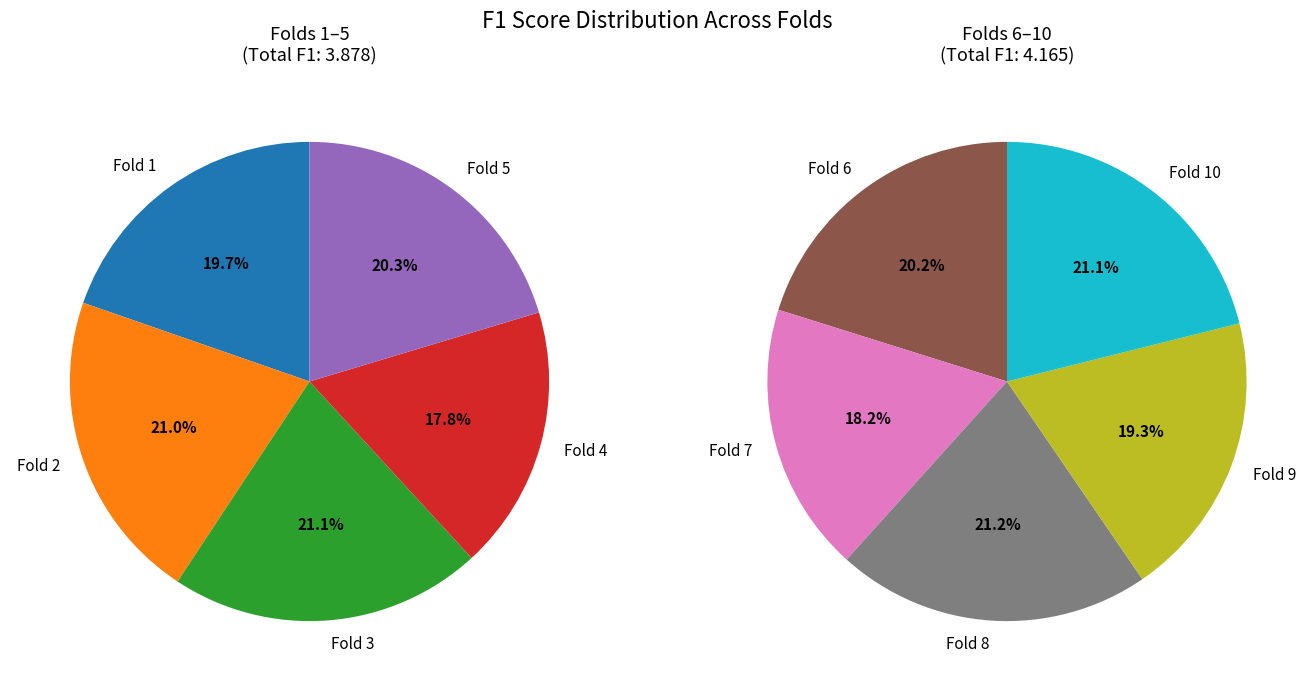

Does Fold 2 account for over 50% of the chart?

No